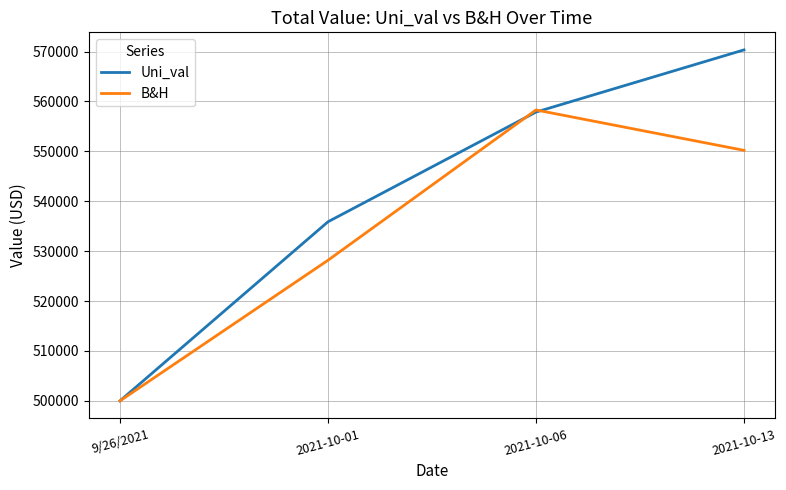

Which series has the widest spread of values?

Uni_val